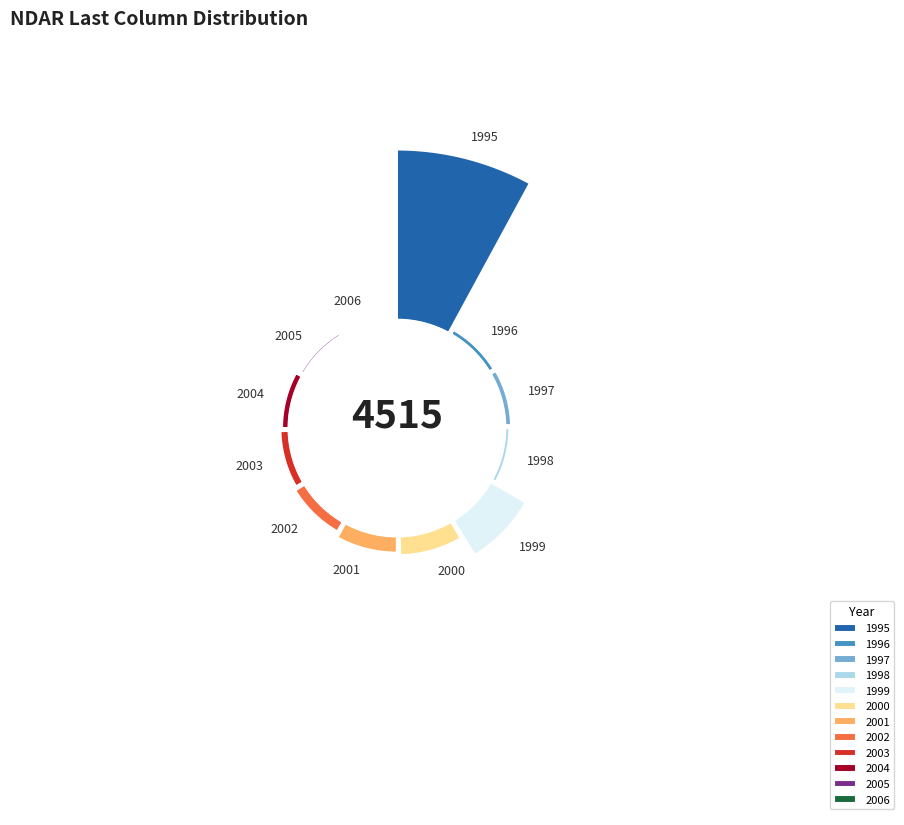

To the nearest percent, what percentage of the pie is 2006?

1%